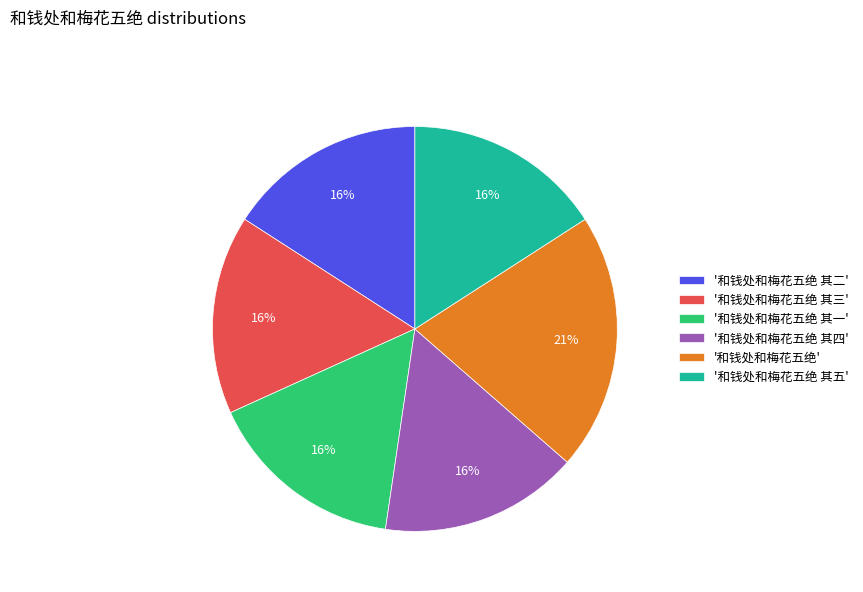

True or false: '和钱处和梅花五绝 其四' accounts for 16% of the total.

True